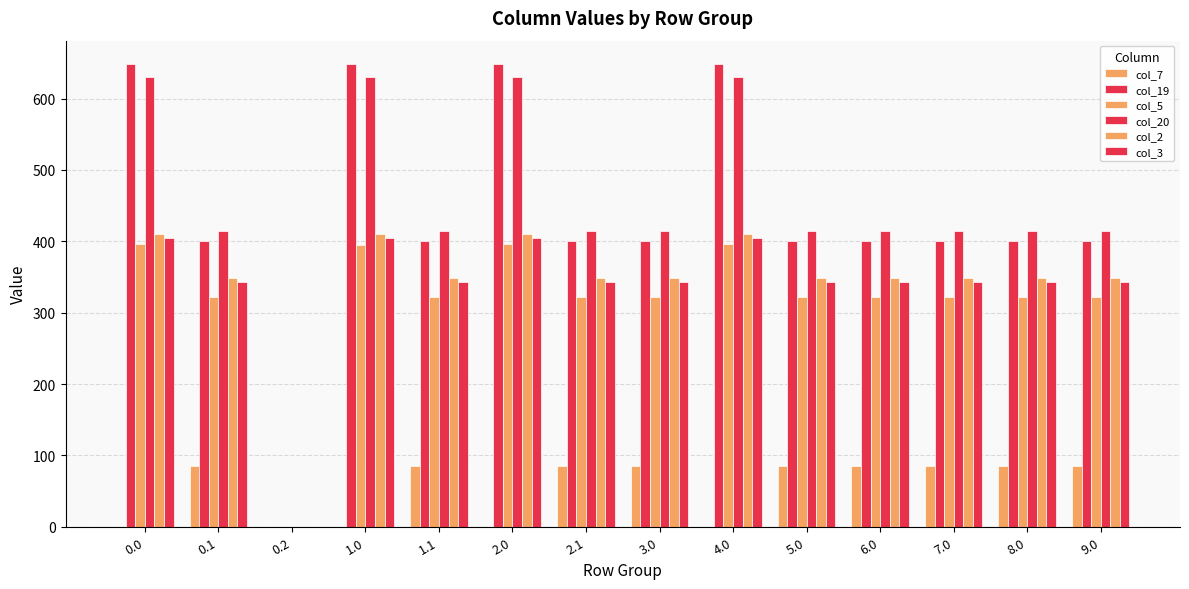

Rank the series by their maximum value, from lowest to highest.

col_7, col_5, col_3, col_2, col_20, col_19